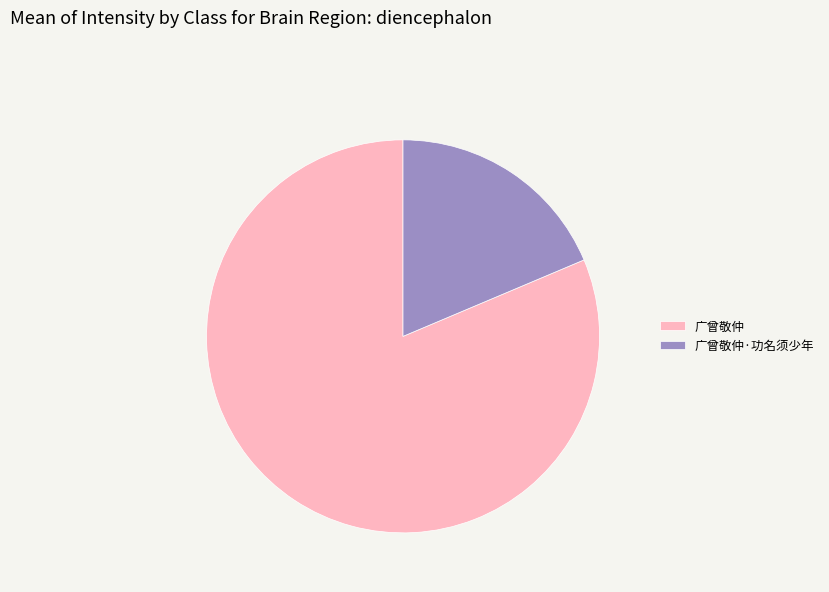

Count the number of slices in the pie.

2